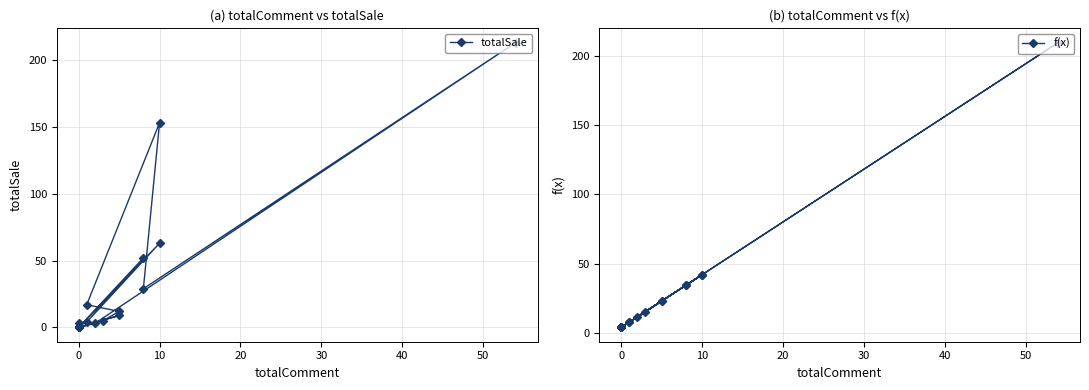

What is the average value of the f(x) series?

24.1